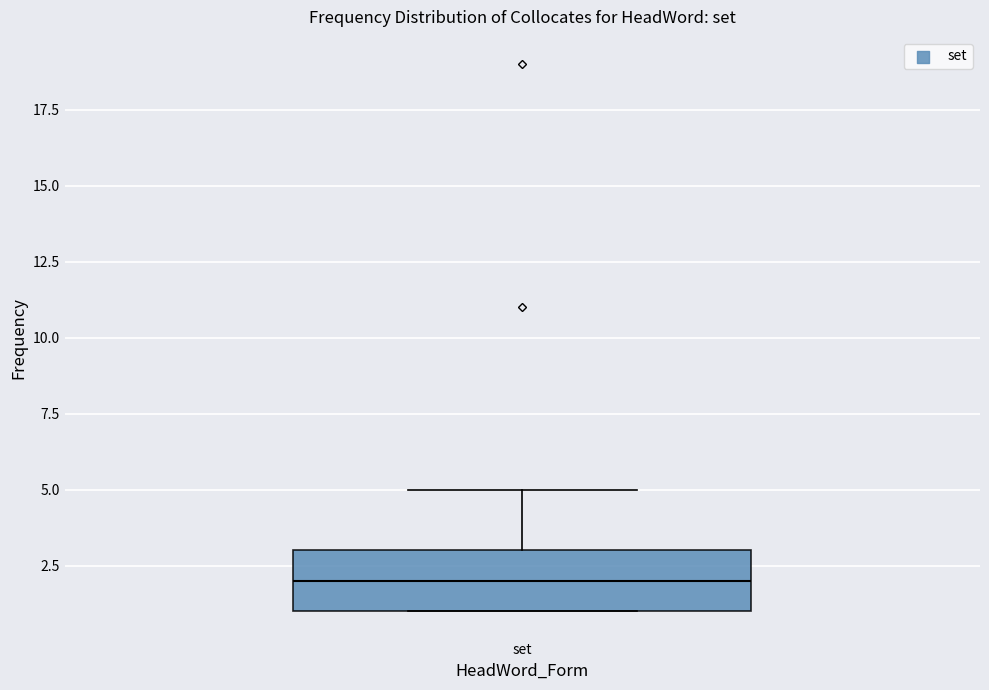

Read this box plot against the y-axis: the position of the median line, the range covered by the box, and the ends of both whiskers. The values are not printed on the chart, so give them approximately, as read against the axis.

median 2, box 1 to 3, whiskers 1 to 5